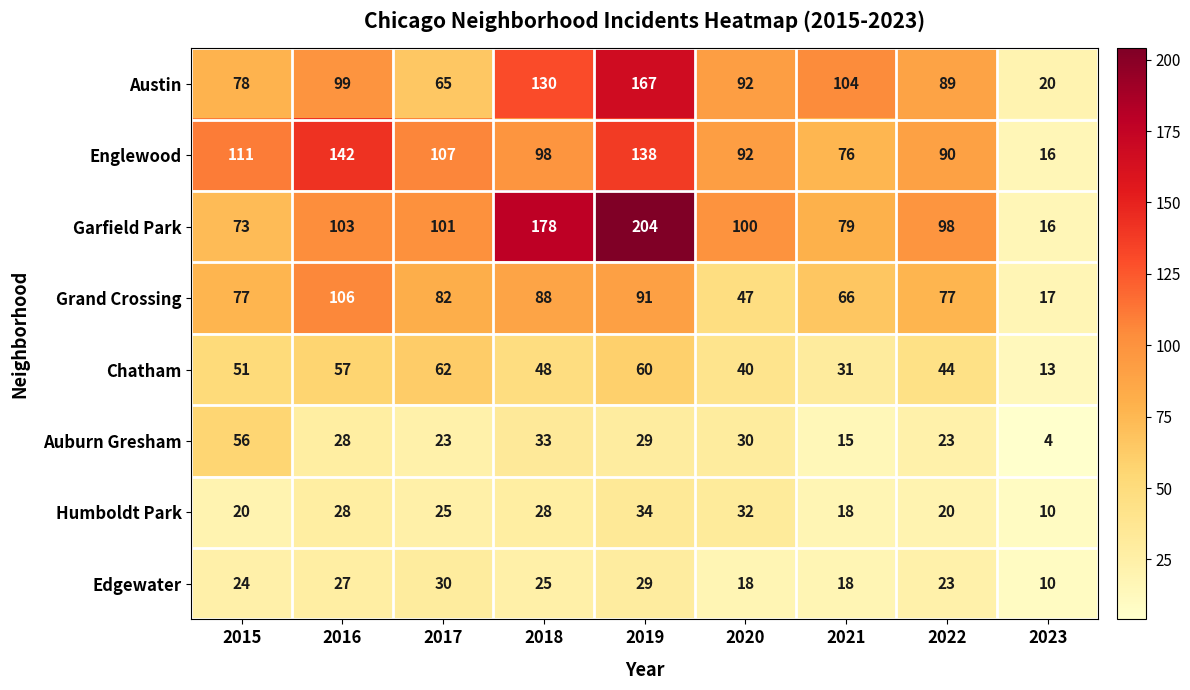

List the series in order of their peak value, lowest first.

Edgewater, Humboldt Park, Auburn Gresham, Chatham, Grand Crossing, Englewood, Austin, Garfield Park